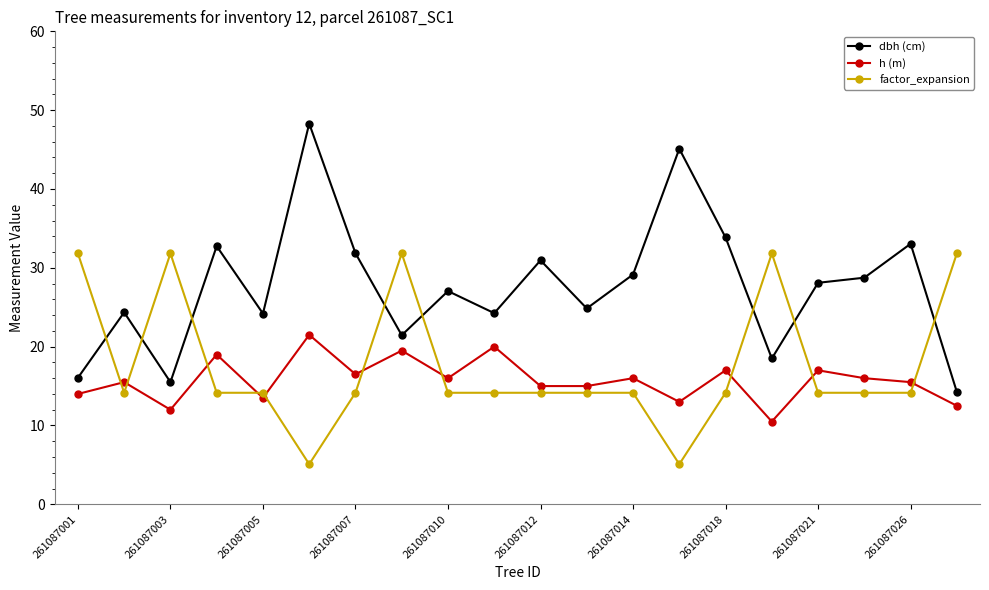

True or false: factor_expansion has more than 2 interior local peaks.

True